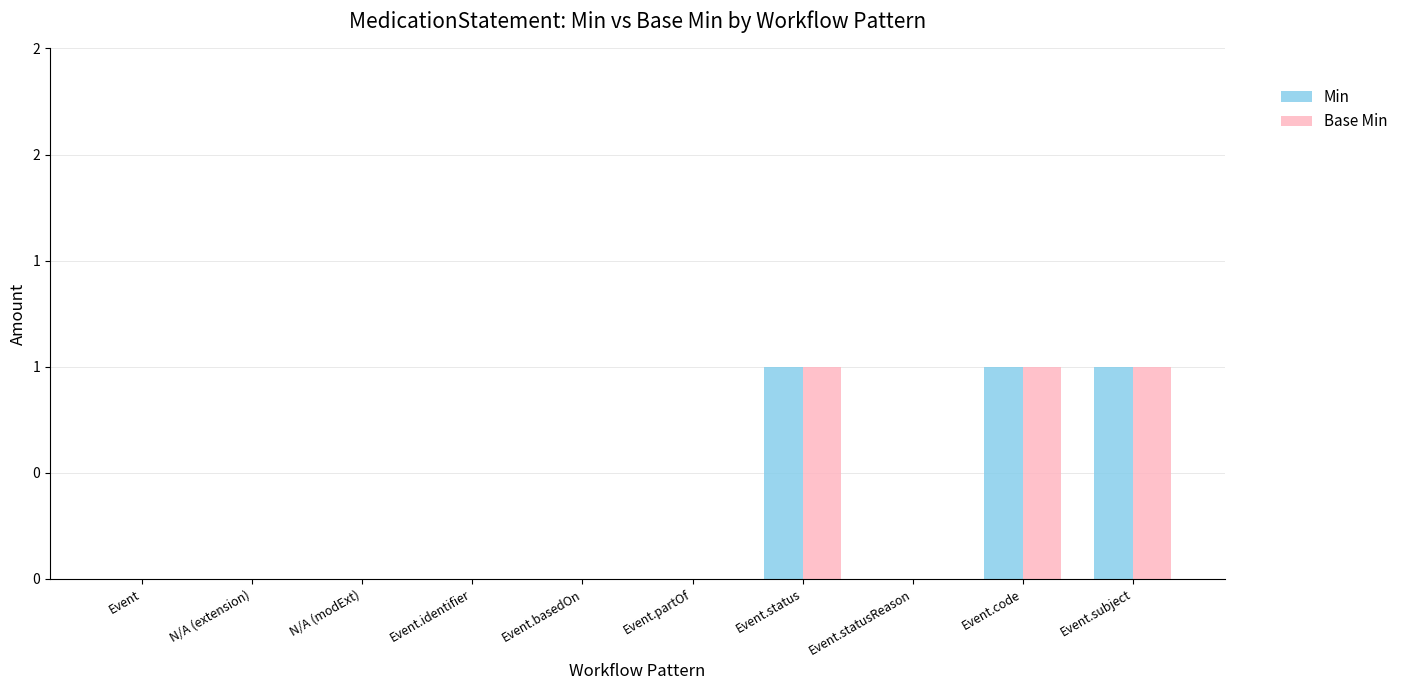

What are all the series names shown in the legend?

Min, Base Min